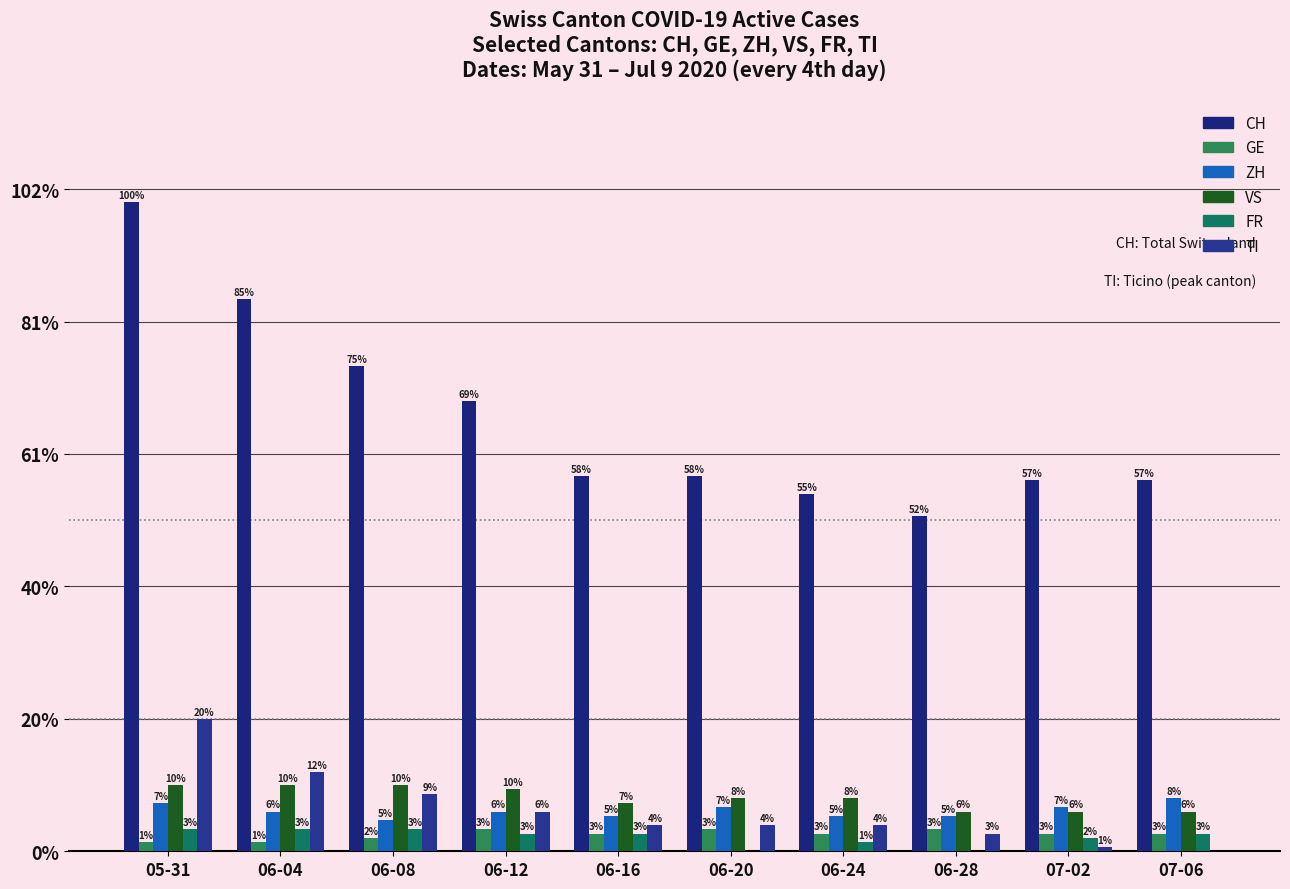

Reading right to left, what are all the values shown in this chart?

CH: 84	84	76	81	85	85	102	110	125	147
GE: 4	4	5	4	5	4	5	3	2	2
ZH: 12	10	8	8	10	8	9	7	9	11
VS: 9	9	9	12	12	11	14	15	15	15
FR: 4	3	0	2	0	4	4	5	5	5
TI: 0	1	4	6	6	6	9	13	18	30